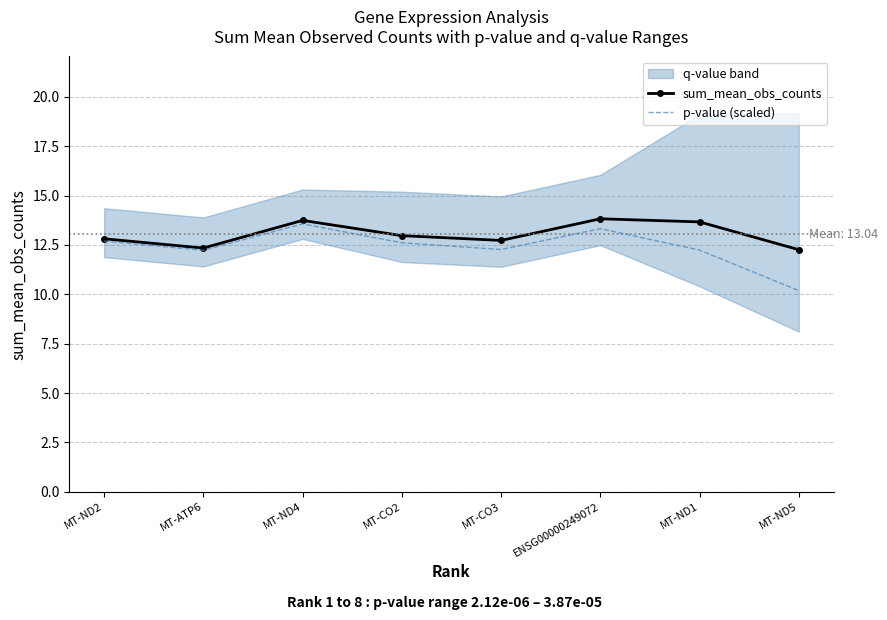

At how many categories does at least one series exceed 11?

8